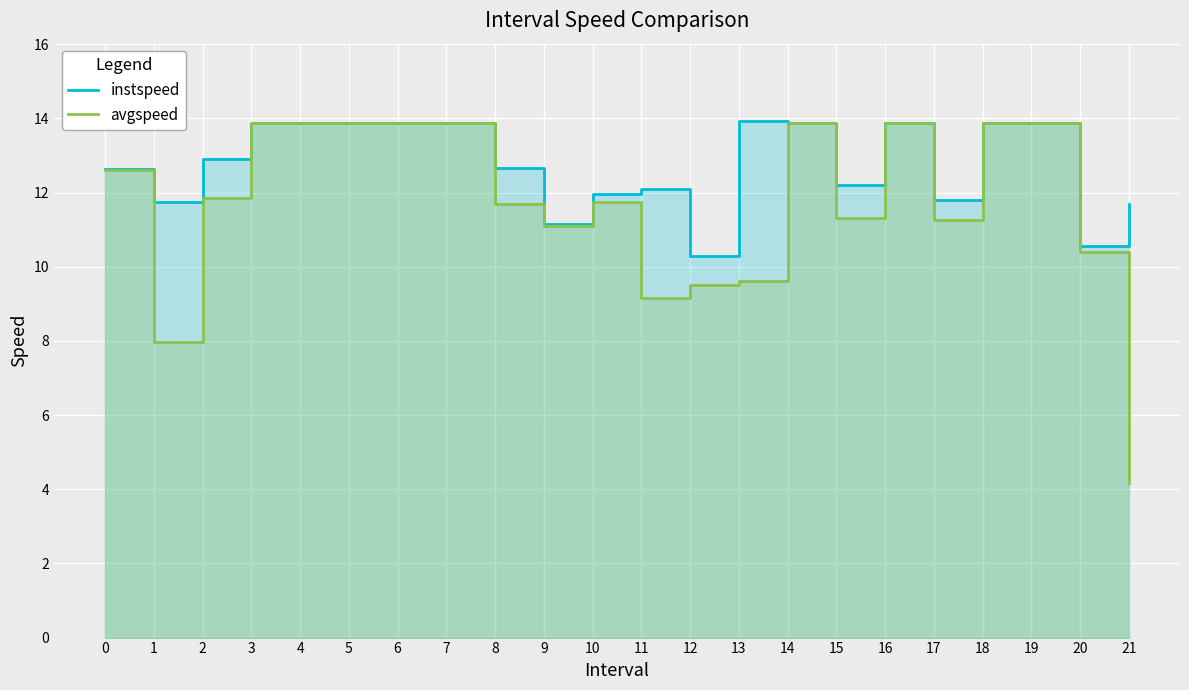

How many lines are shown in the chart?

2